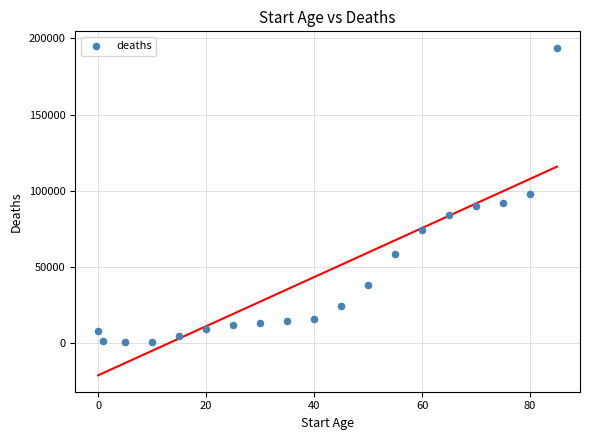

What is the range of X values (max minus min)?

85